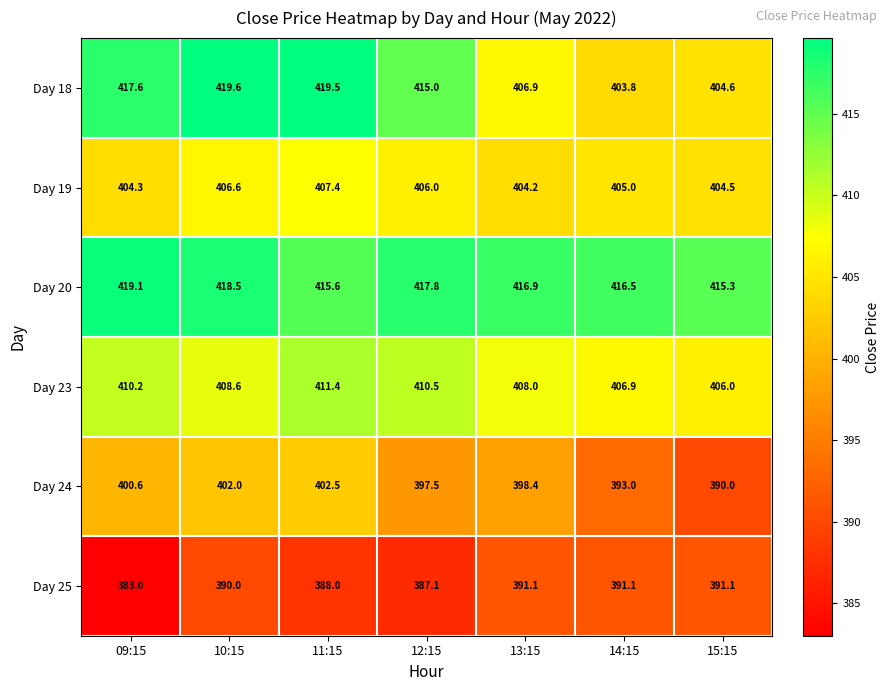

At how many categories does at least one series exceed 390?

7